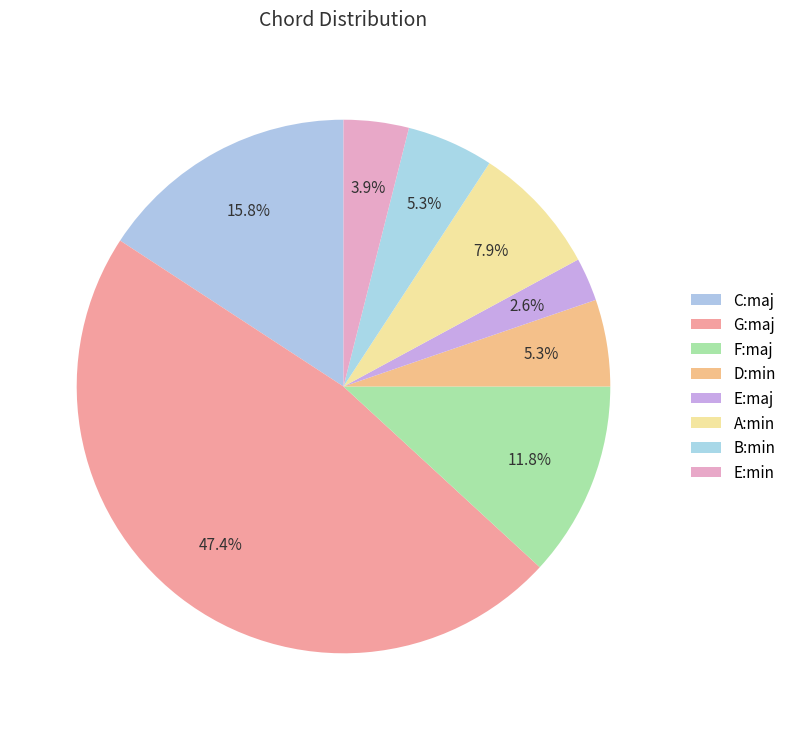

How many segments does this pie chart have?

8